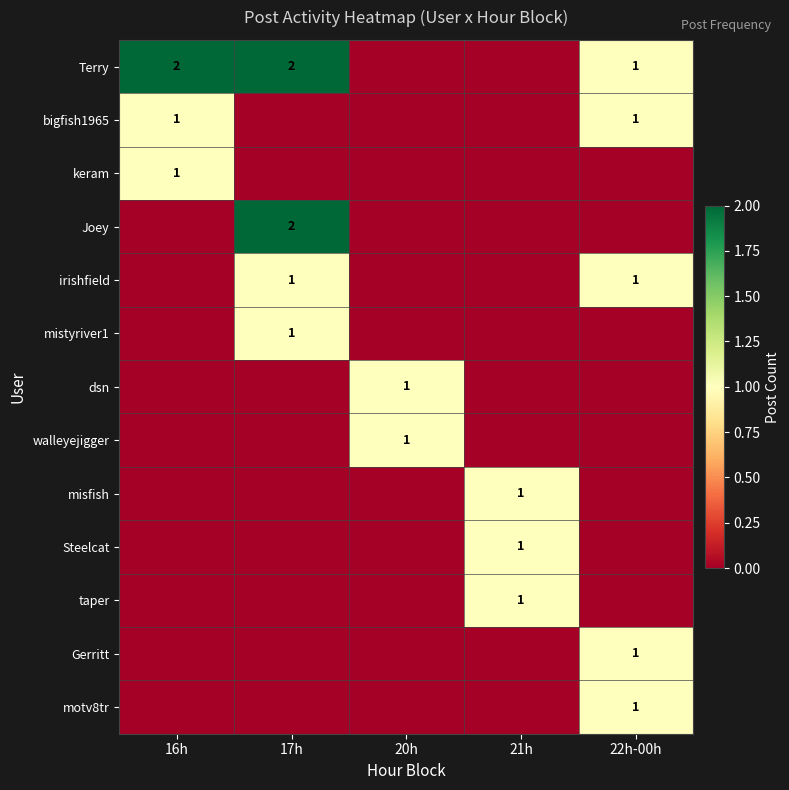

True or false: walleyejigger has a value of 1 at 20h.

True